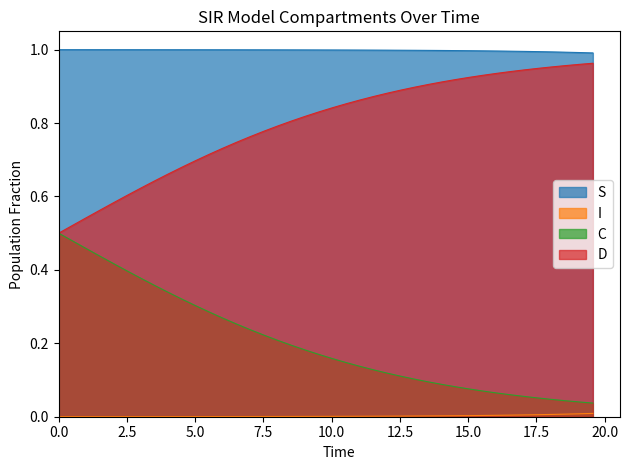

True or false: S has more than 2 interior local peaks.

False